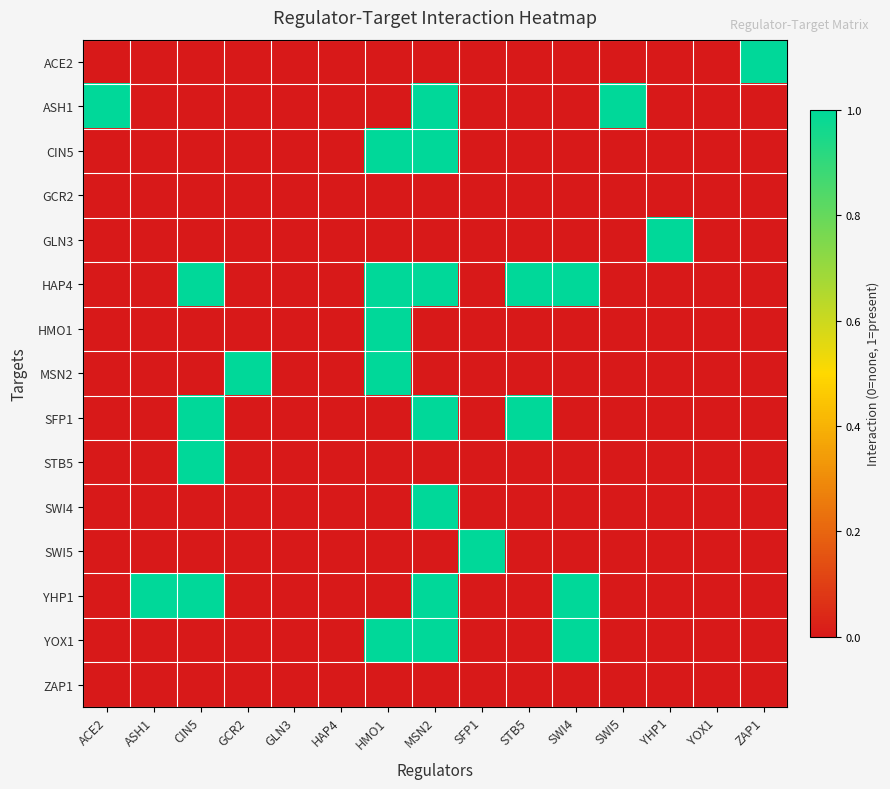

What is the maximum value shown in the chart?

1